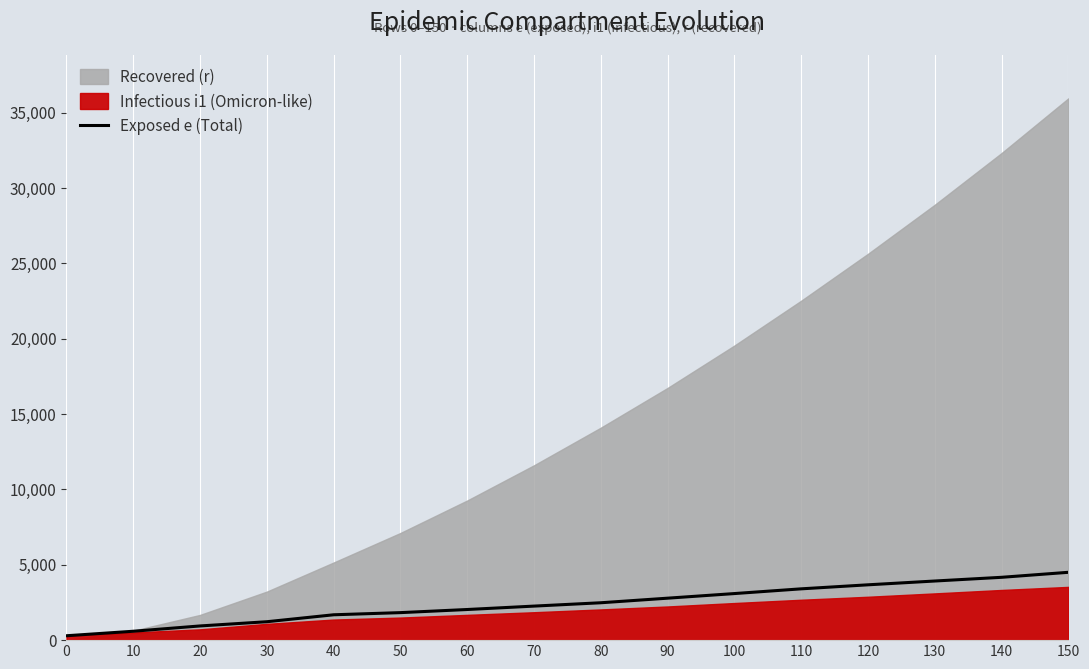

How many lines are shown in the chart?

1